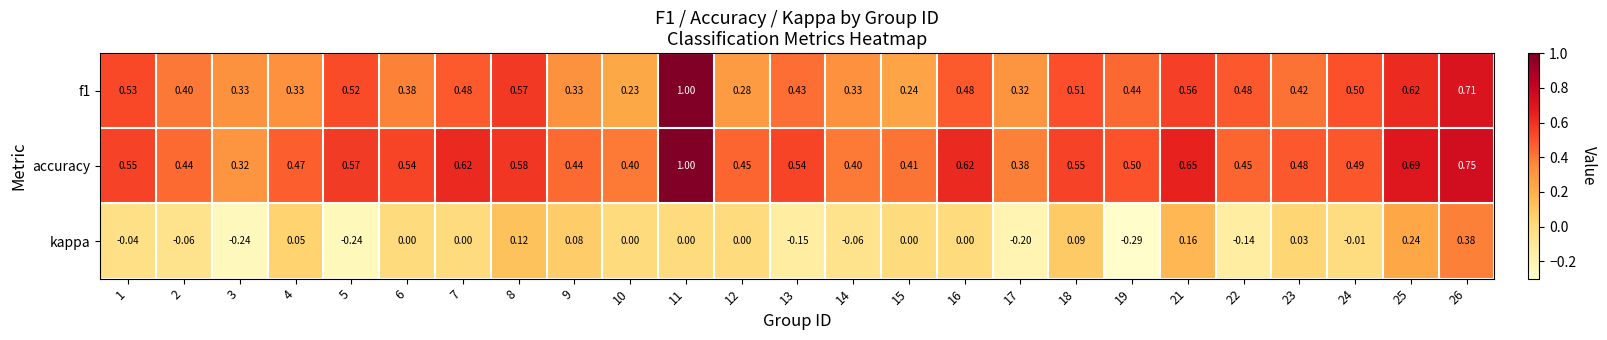

Which series has the largest total across all categories?

accuracy